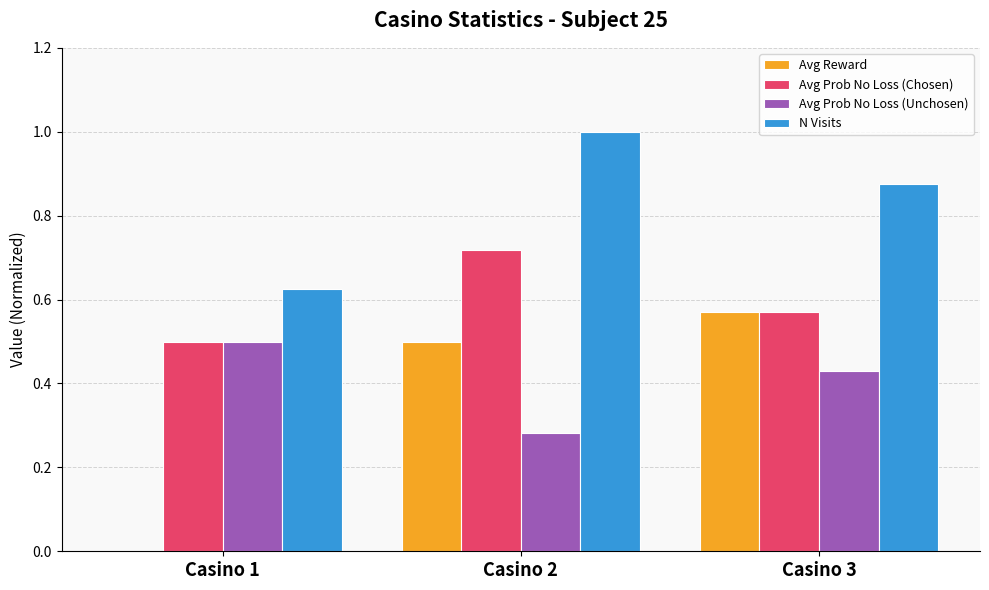

What is the value of the N Visits bar at the 2nd from the left?

1.0